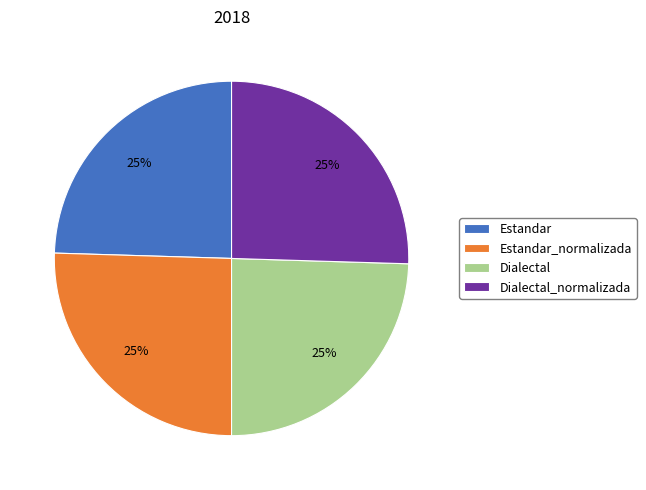

Is there a majority slice in this chart?

No